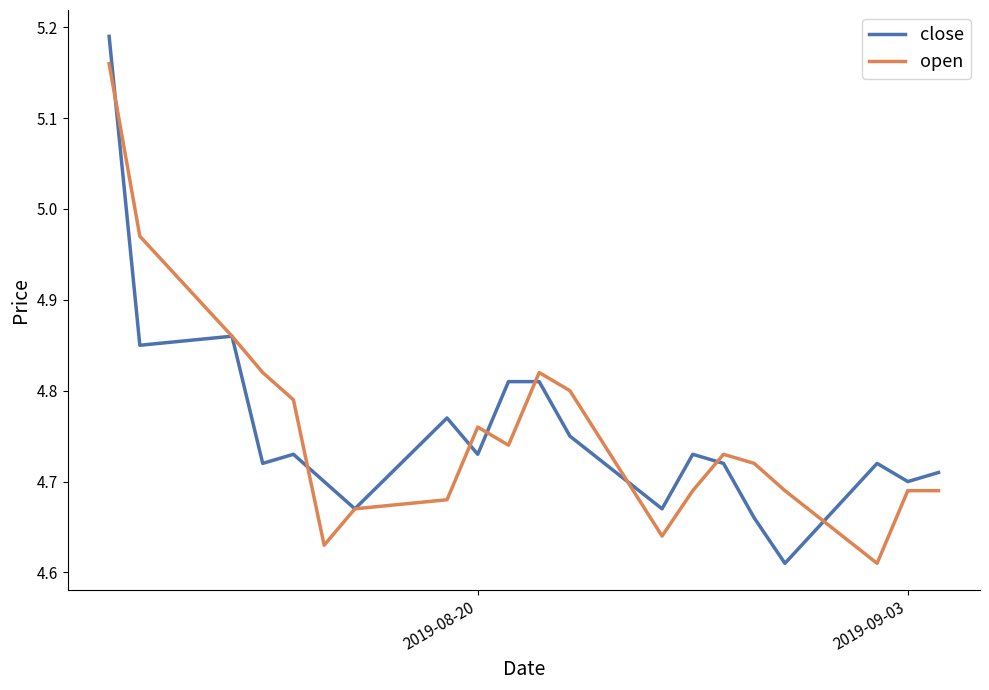

Rank the series by their maximum value, from highest to lowest.

close, open